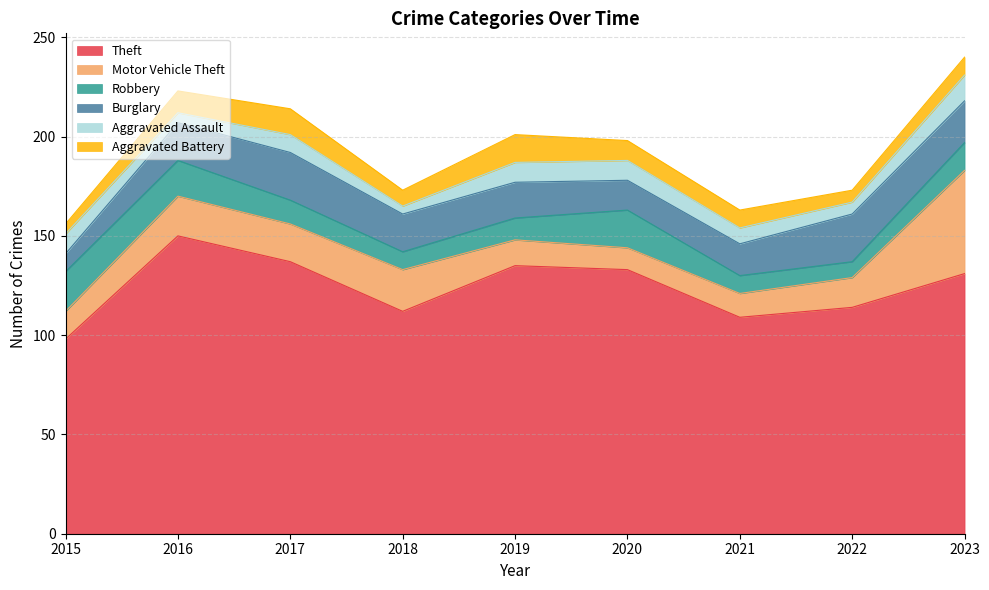

True or false: Aggravated Battery has a value of 11 at 2016.

True